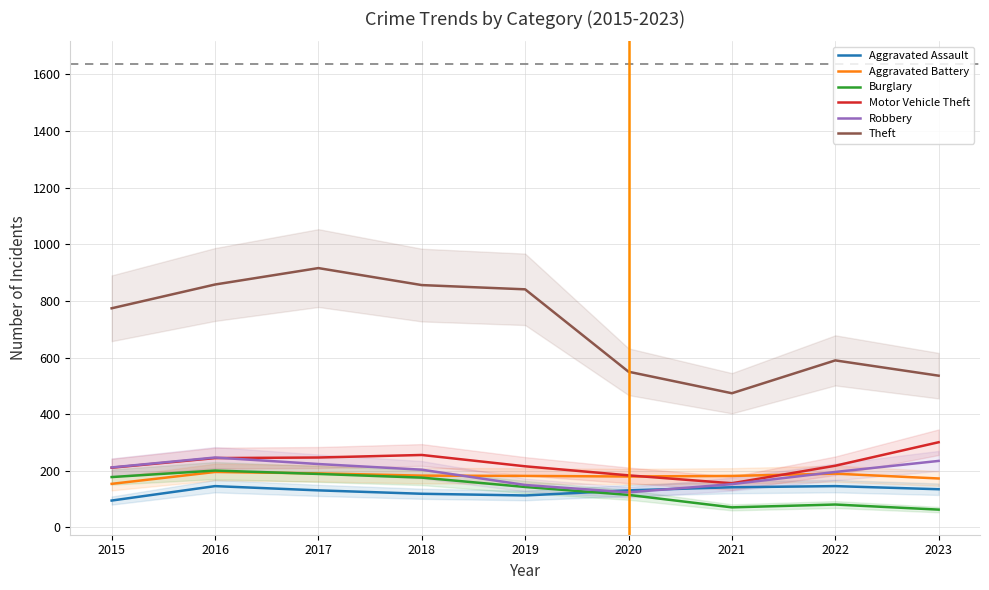

Is it true that Aggravated Assault equals 131 at 2020?

True